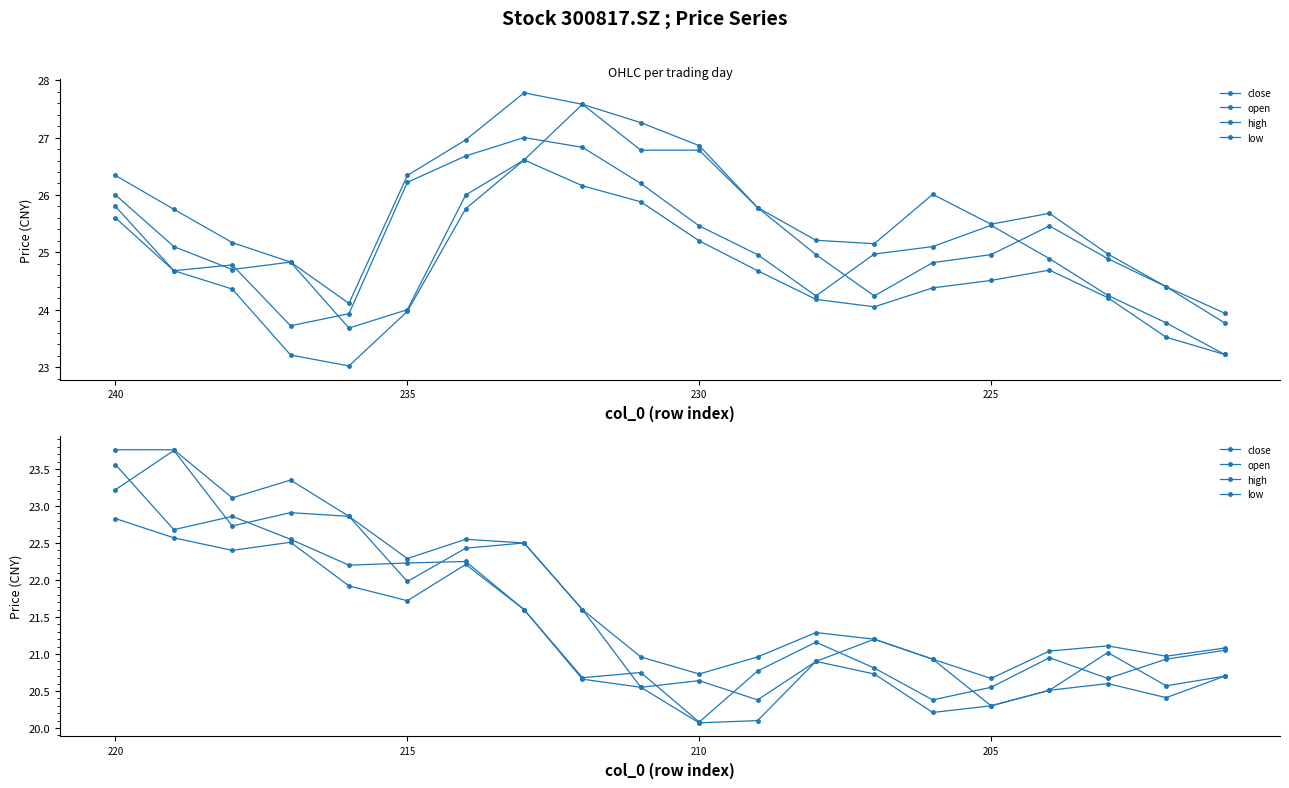

Rank the series at 13 from lowest to highest value.

low, close, open, high